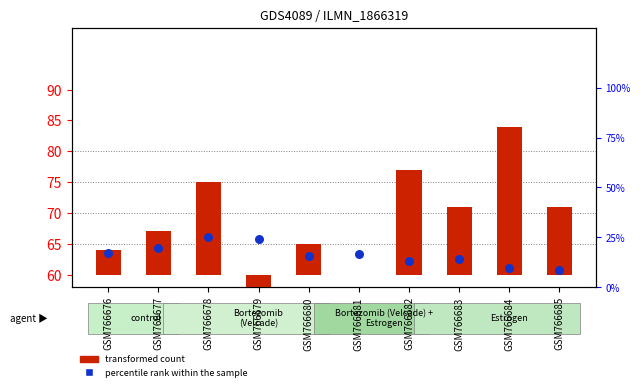

At which category is the sum across all series the highest?

GSM766678